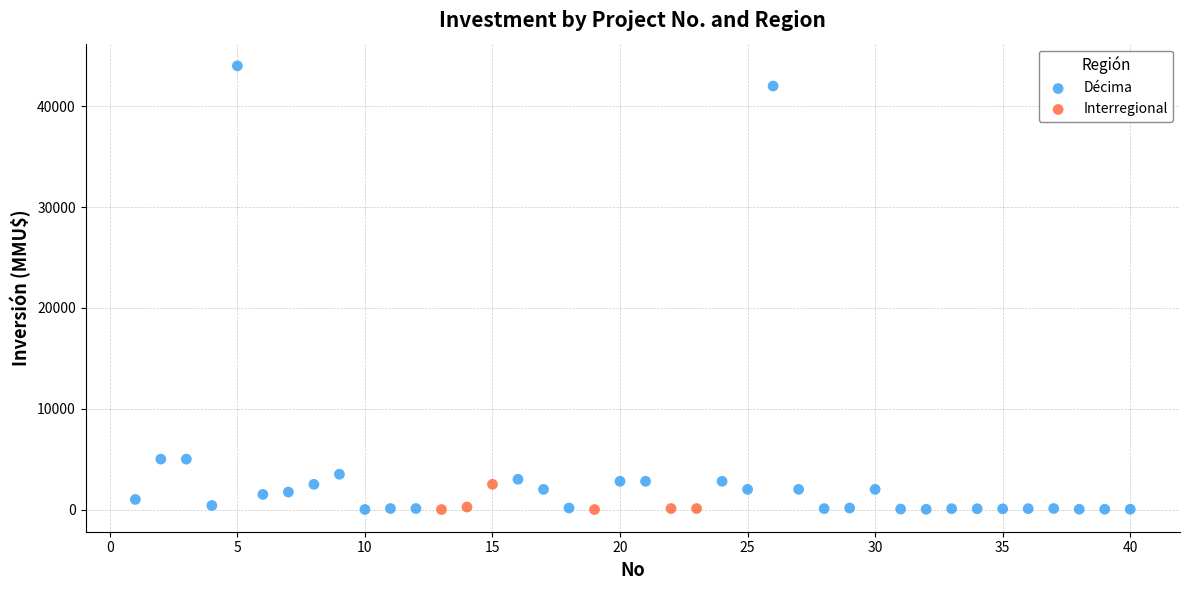

Which series has the widest spread of Y values?

Décima